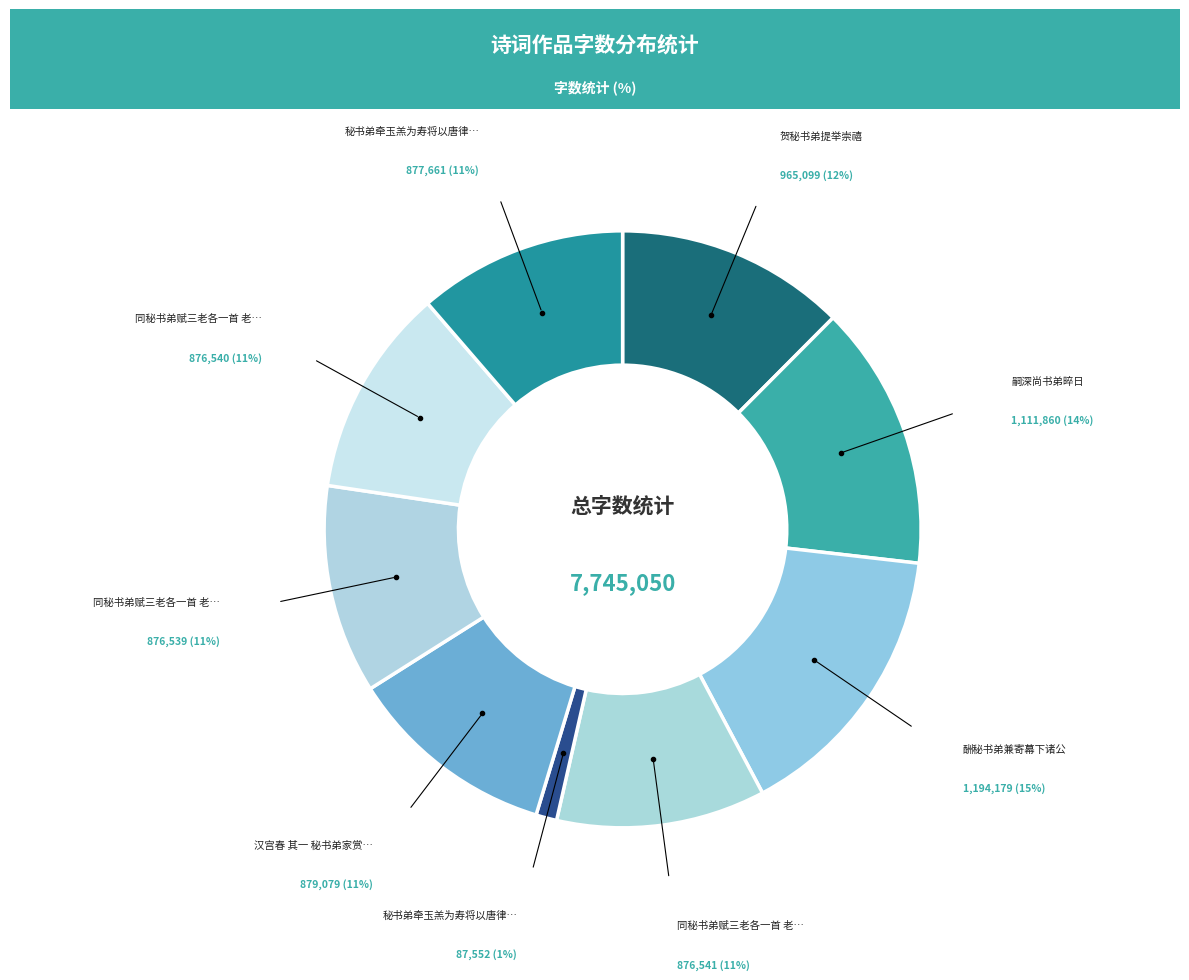

What is the largest slice in the pie chart?

酬秘书弟兼寄幕下诸公